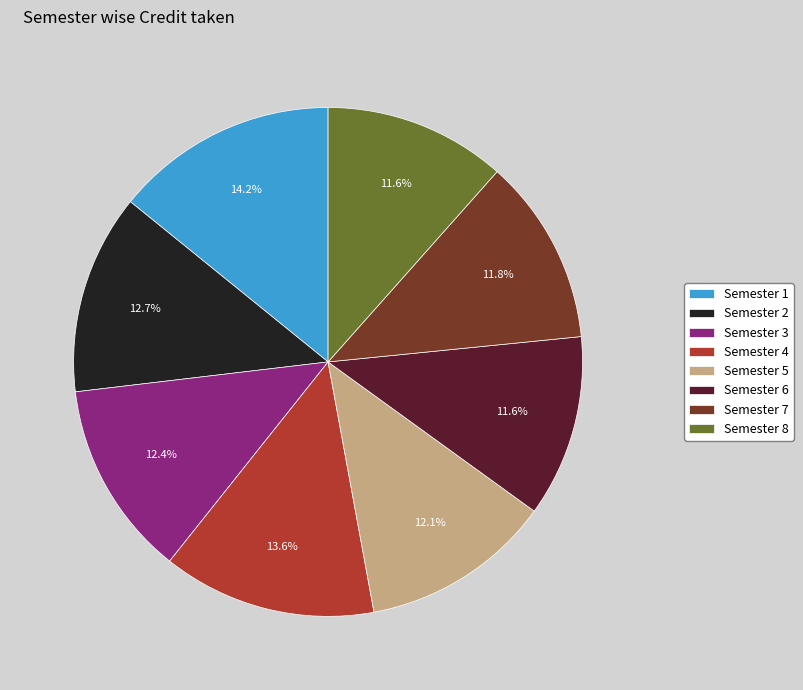

To the nearest percent, what percentage of the pie is Semester 4?

14%